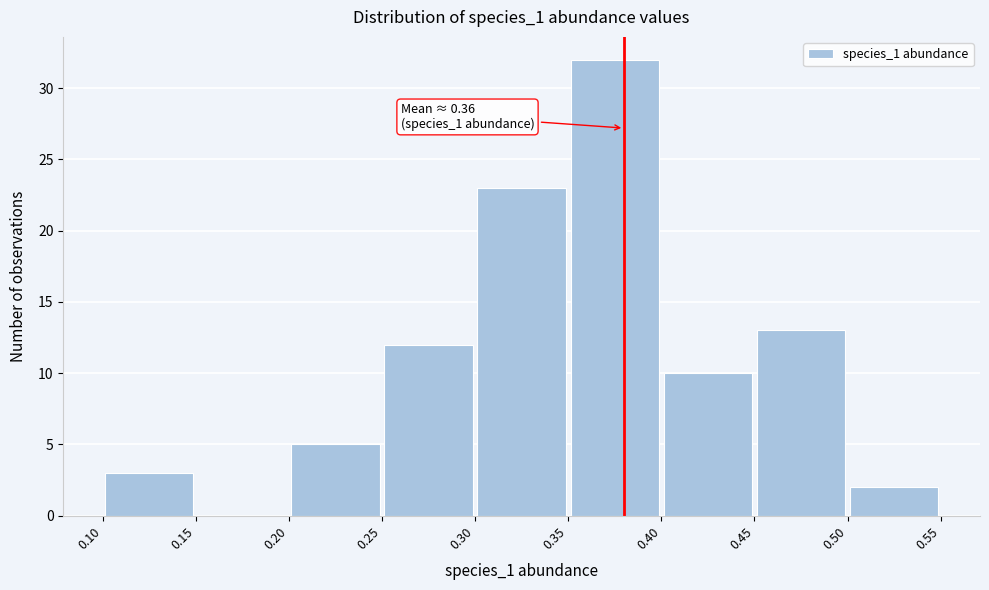

Over which range of the x-axis is the bar tallest?

0.35 to 0.40